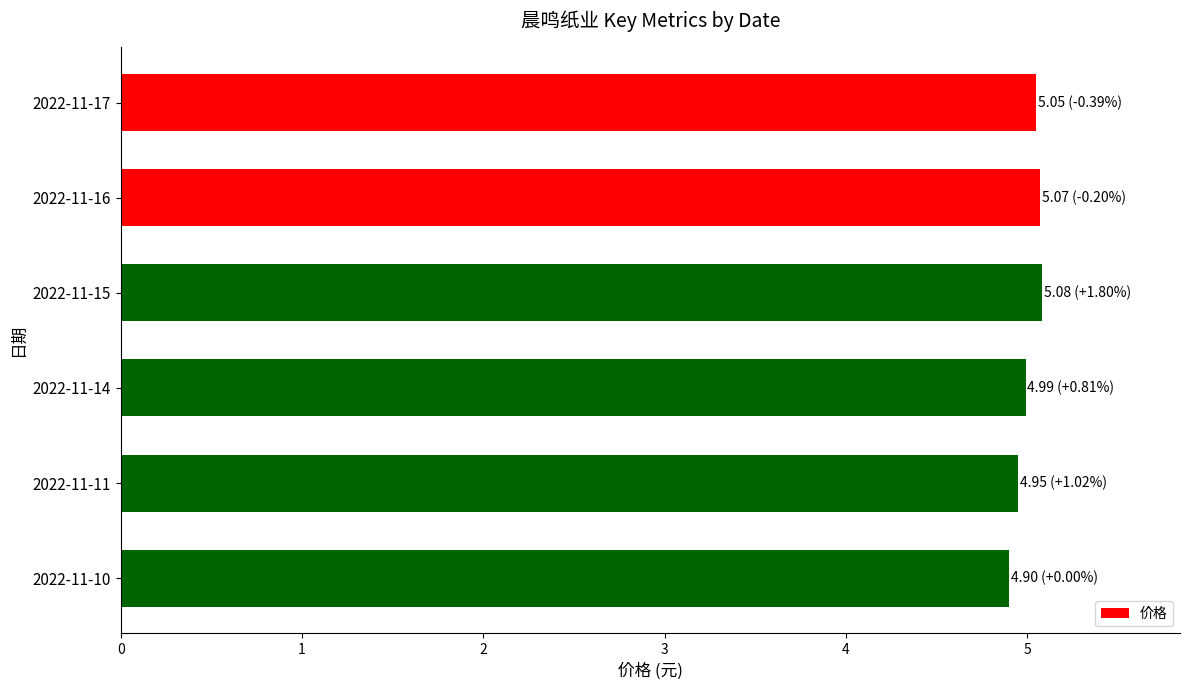

Count the number of data series in this chart.

1